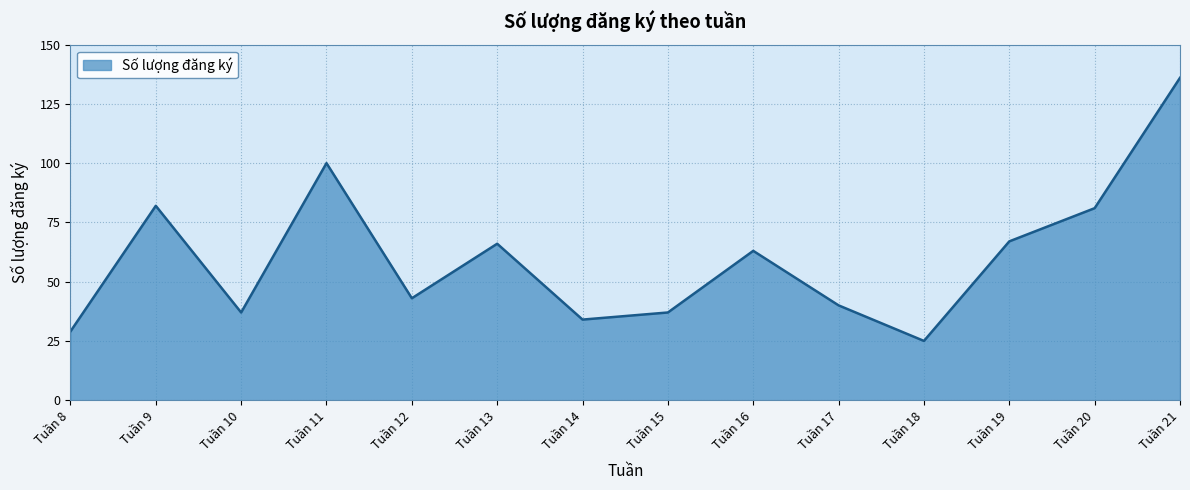

What is the change in value from Tuần 16 to Tuần 17?

-23